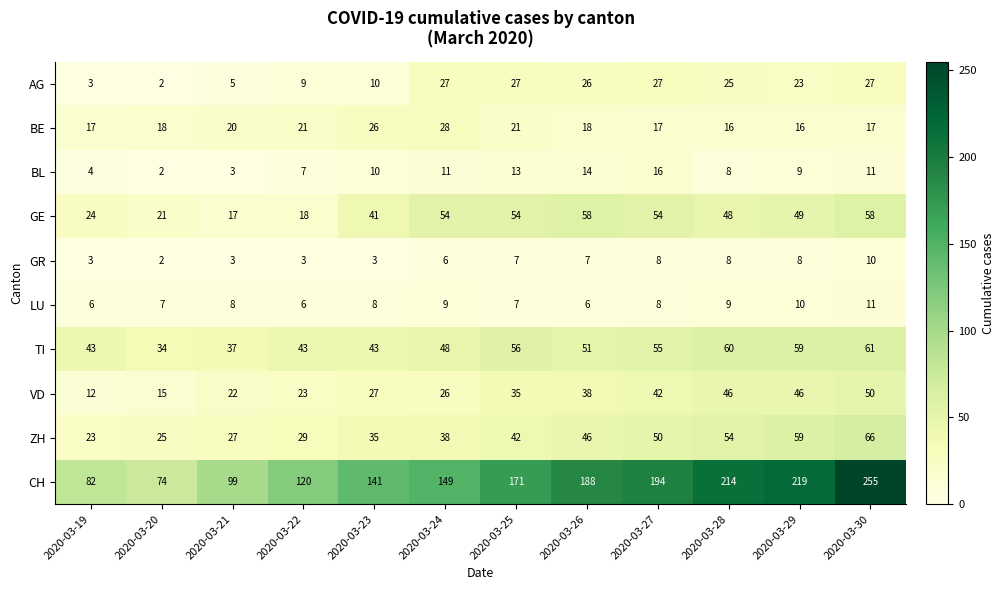

List the labels in order of ZH value, smallest first.

2020-03-19, 2020-03-20, 2020-03-21, 2020-03-22, 2020-03-23, 2020-03-24, 2020-03-25, 2020-03-26, 2020-03-27, 2020-03-28, 2020-03-29, 2020-03-30